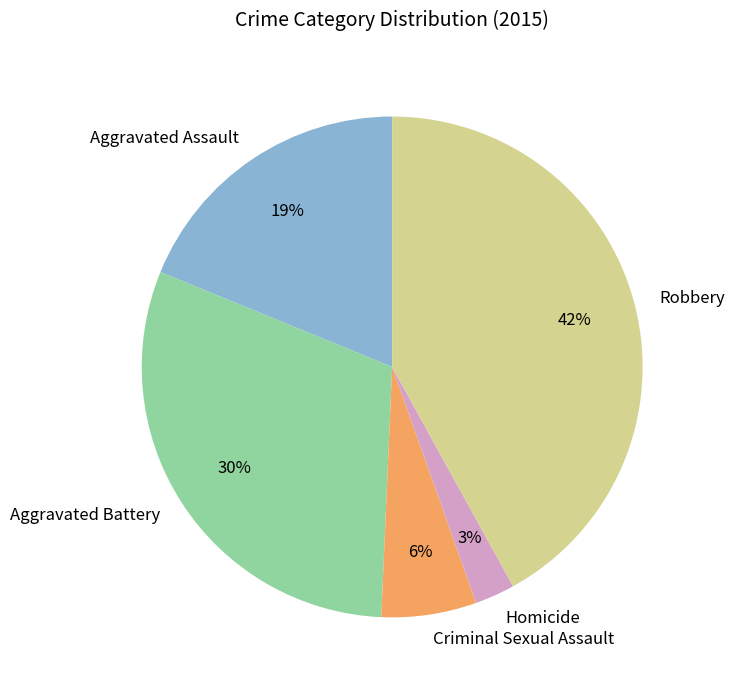

What is the largest slice in the pie chart?

Robbery